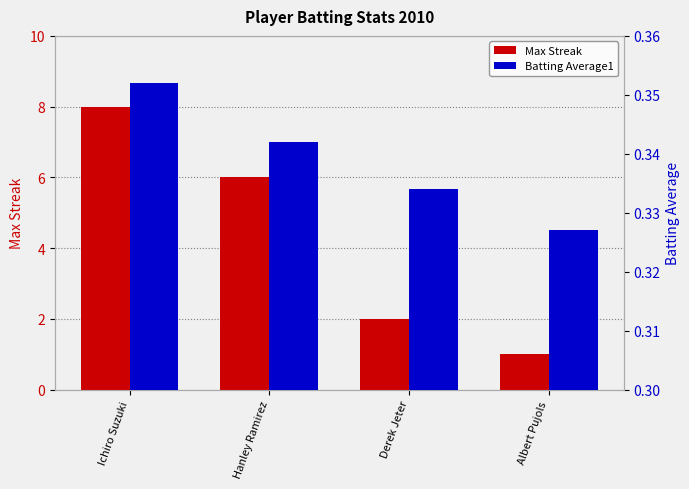

The value of Max Streak at Albert Pujols is 1.7. True or false?

False